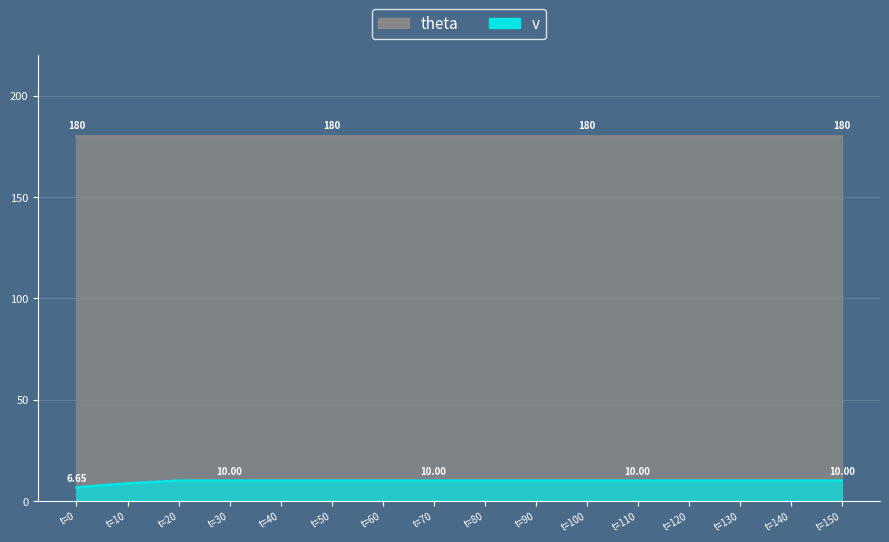

At which category does the chart reach its peak across all series?

20